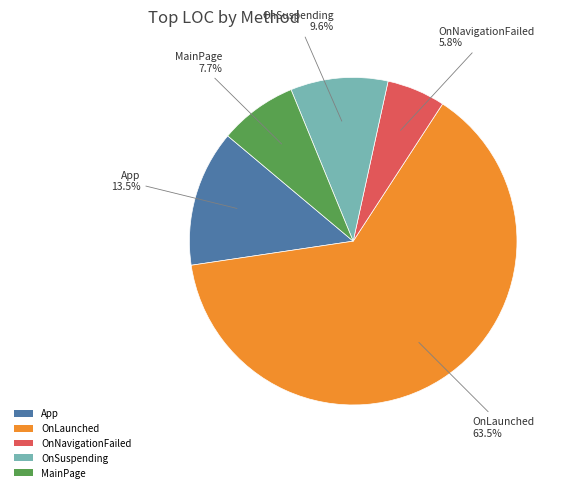

Between OnSuspending and MainPage, which is larger?

OnSuspending